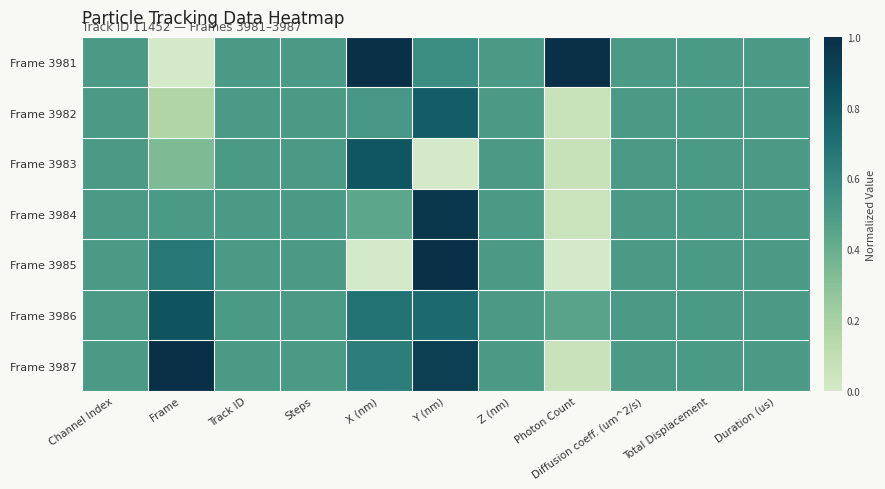

At Z (nm), list the series in order from largest to smallest.

Frame 3981, Frame 3982, Frame 3983, Frame 3984, Frame 3985, Frame 3986, Frame 3987